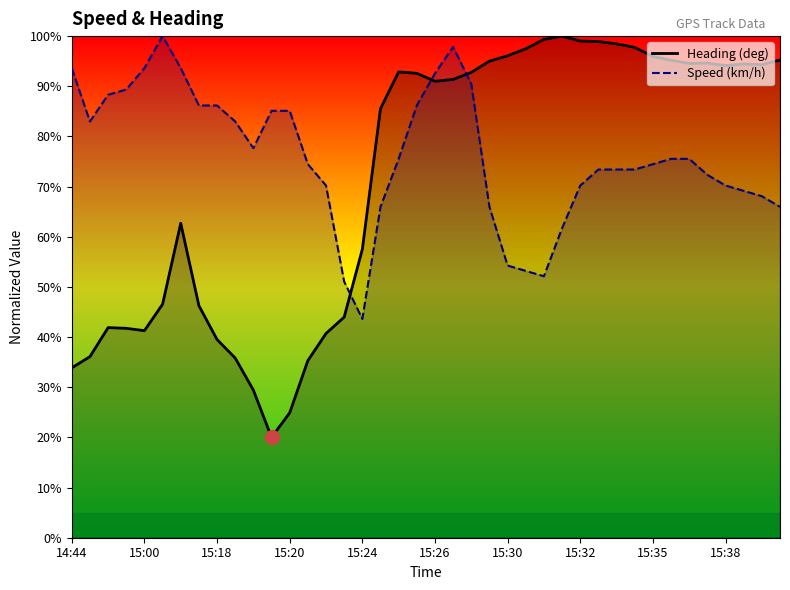

What is the difference between the highest and lowest values at 30?

25.1